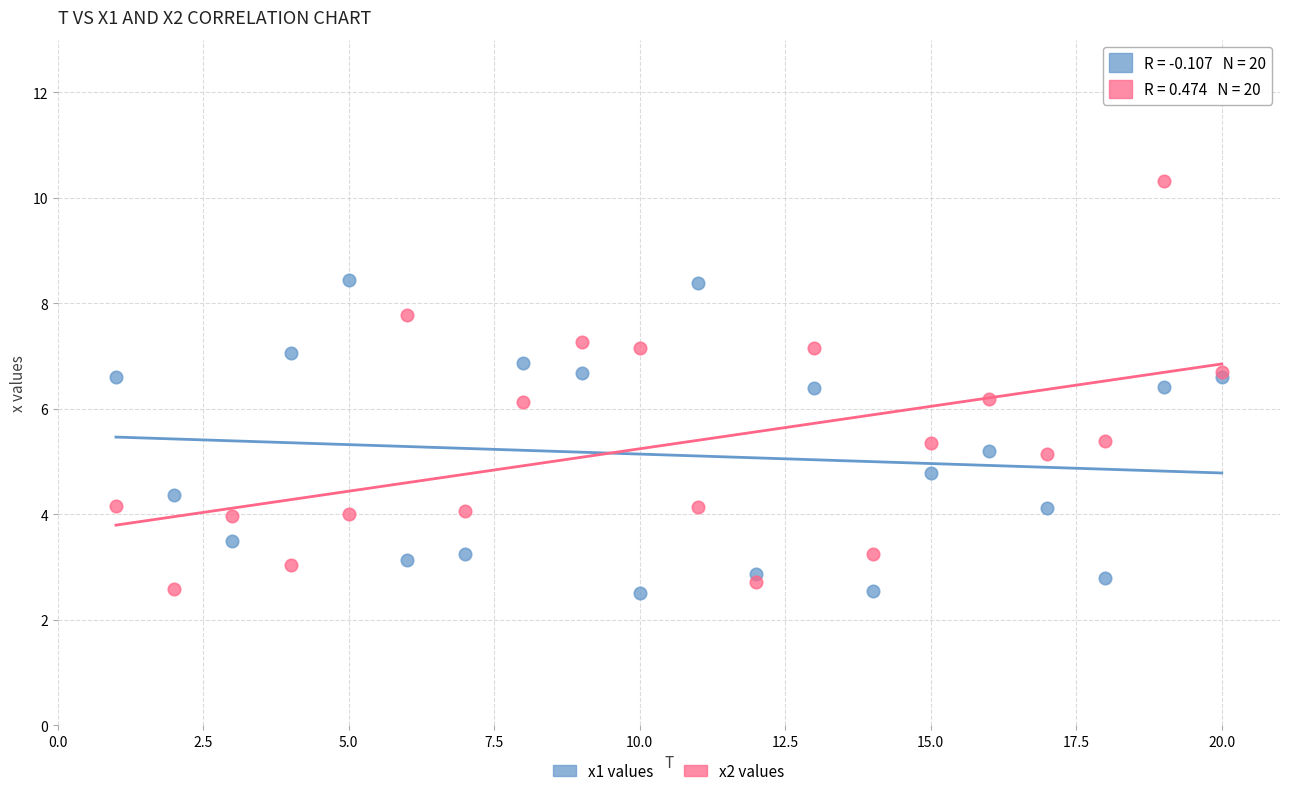

Which series has the widest spread of Y values?

x2 values